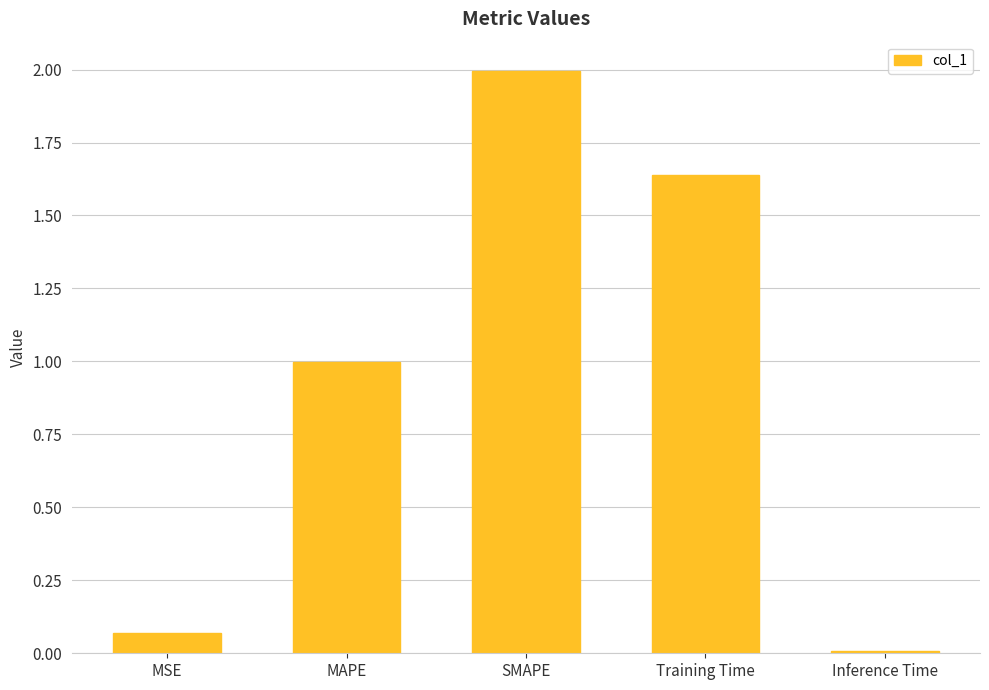

What is the label of the 1st bar from the left?

MSE